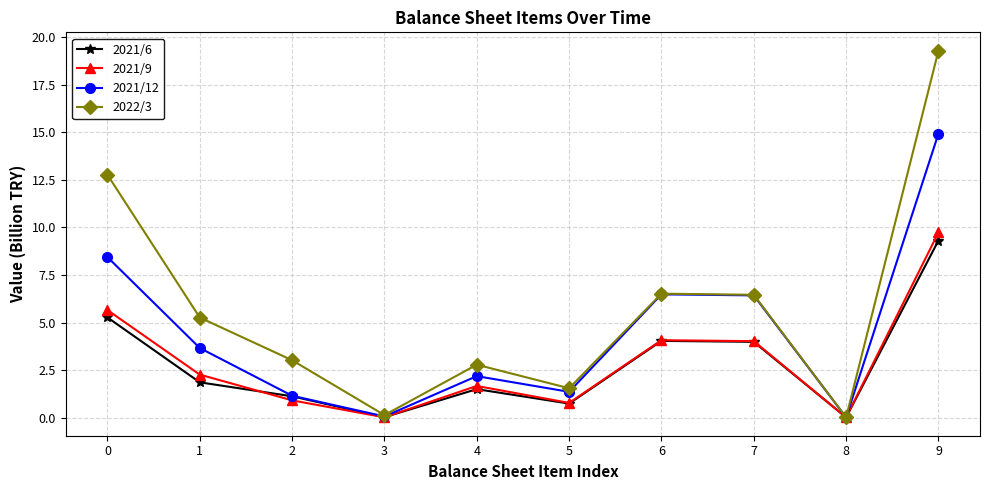

True or false: 2021/6 has more than 2 points higher than both neighbors.

False